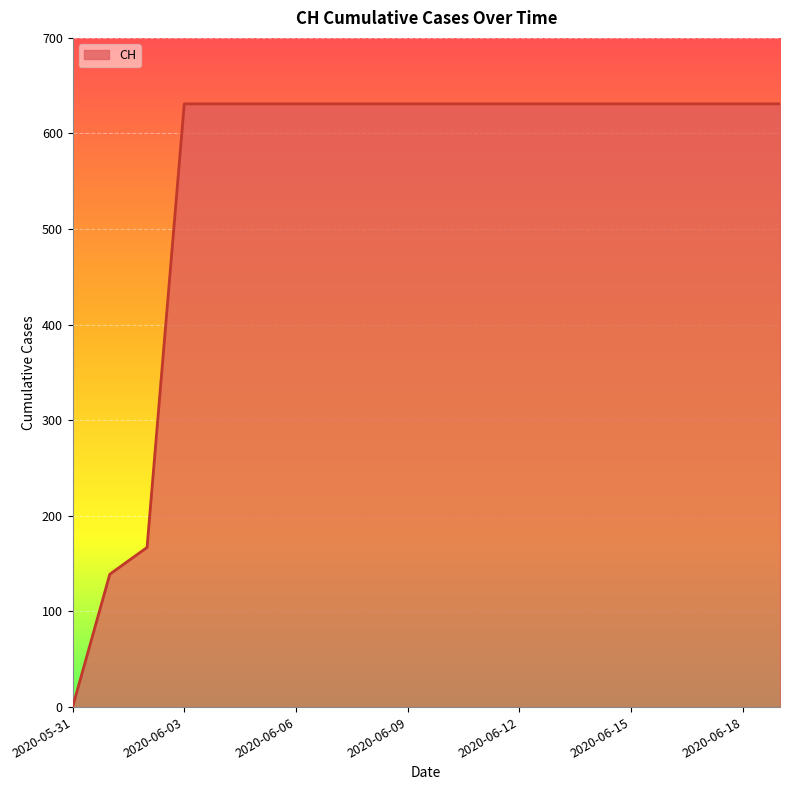

Reading left to right, what are all the values shown in this chart?

0	139	167	631	631	631	631	631	631	631	631	631	631	631	631	631	631	631	631	631